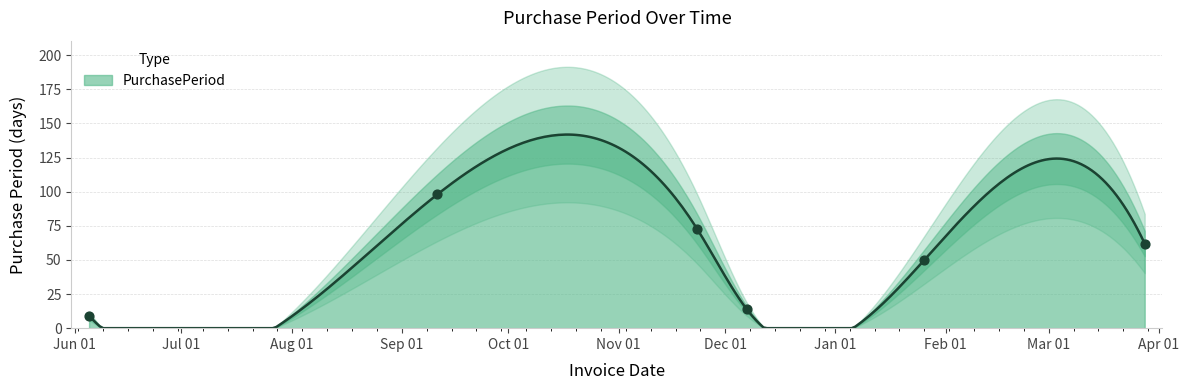

Which has a higher value, 2016-01-26 or 2015-11-23?

2015-11-23